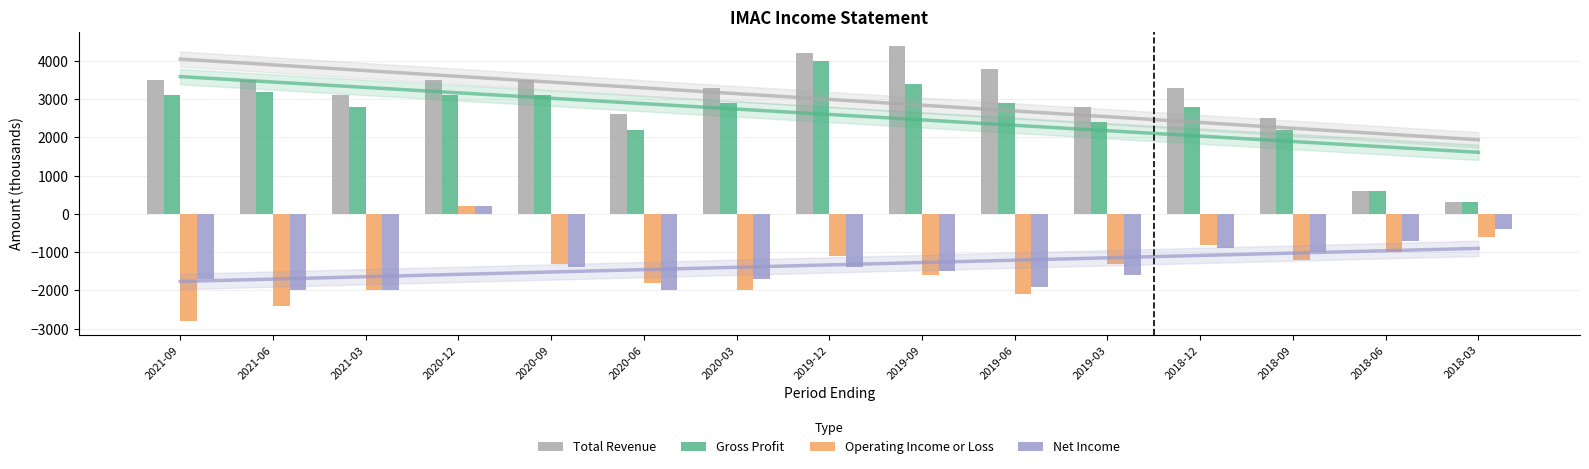

Count the number of data series in this chart.

4